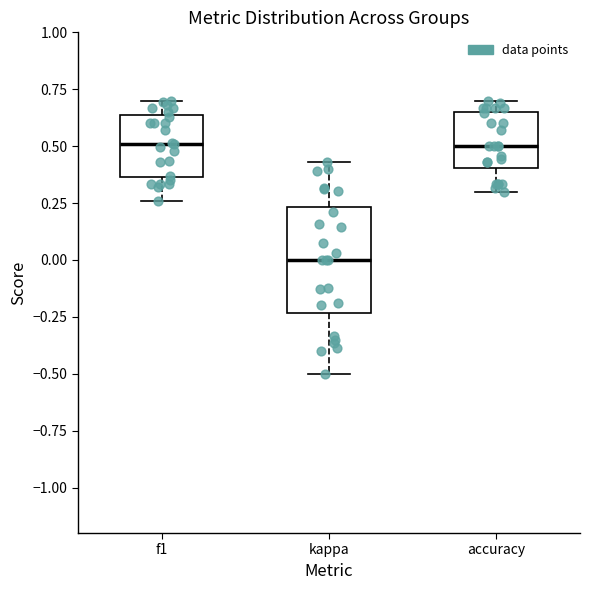

Reading left to right, read every box against the y-axis: the position of its median line, the range the box covers, and the ends of its whiskers. The values are not printed on the chart, so give them approximately, as read against the axis.

f1: median 0.50, box 0.35 to 0.65, whiskers 0.25 to 0.70
kappa: median 0.00, box -0.25 to 0.25, whiskers -0.50 to 0.45
accuracy: median 0.50, box 0.40 to 0.65, whiskers 0.30 to 0.70